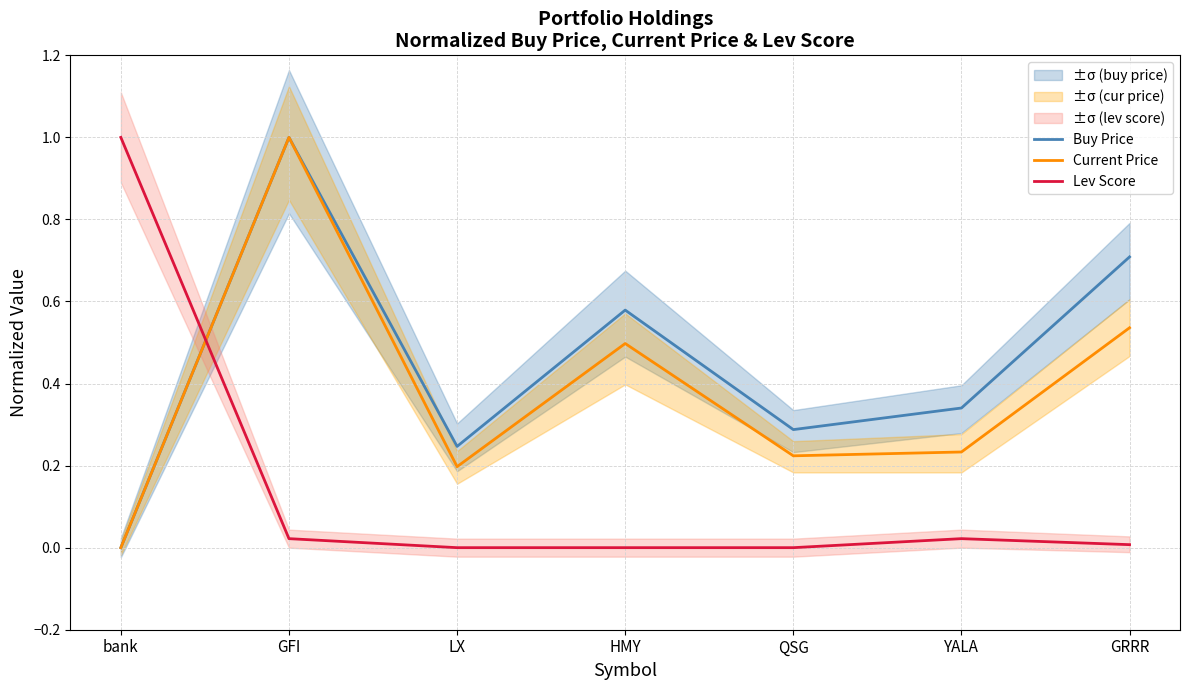

Reading left to right, list all the values displayed in this chart.

Buy Price: 0.0	1.0	0.2	0.6	0.3	0.3	0.7
Current Price: 0.0	1.0	0.2	0.5	0.2	0.2	0.5
Lev Score: 1.0	0.0	0.0	0.0	0.0	0.0	0.0